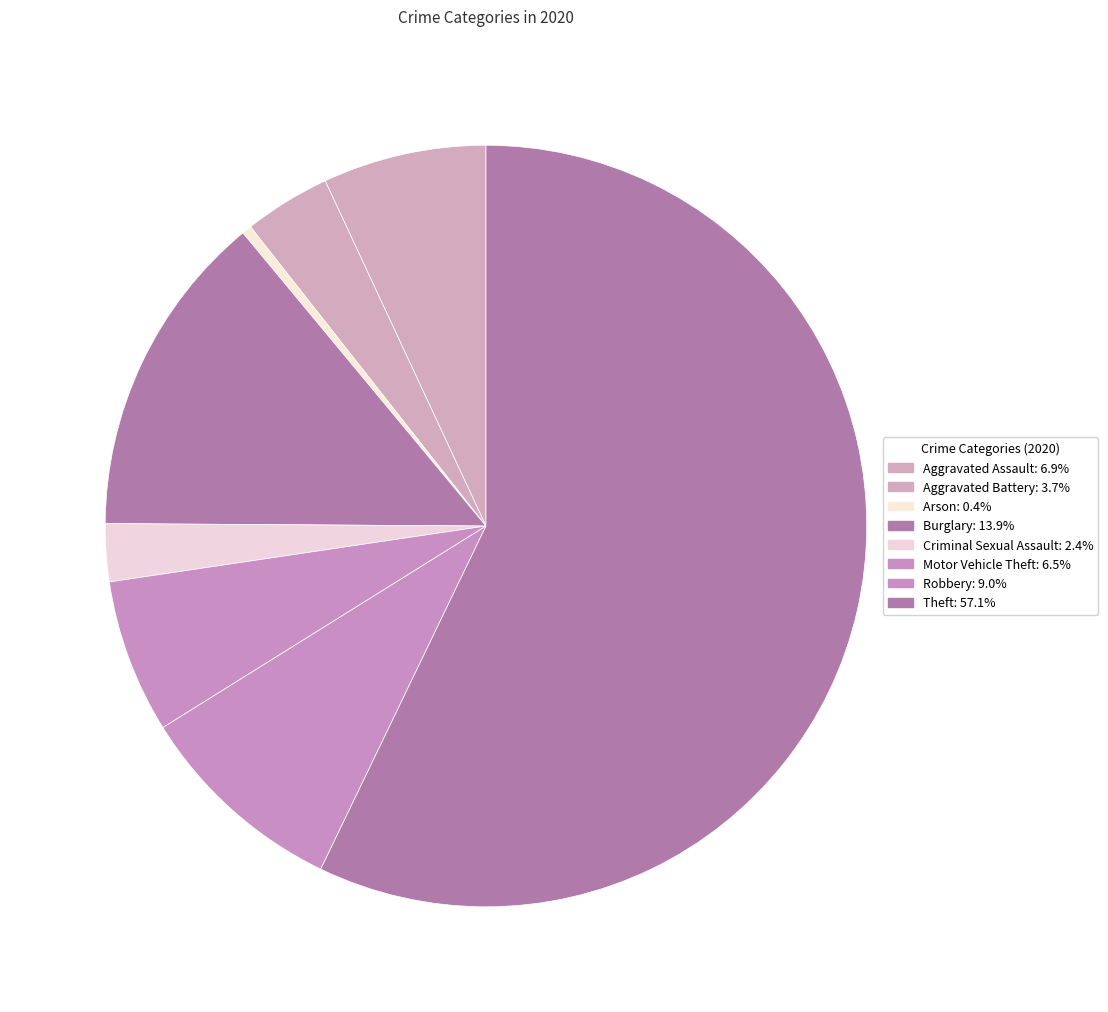

Count the number of slices in the pie.

8